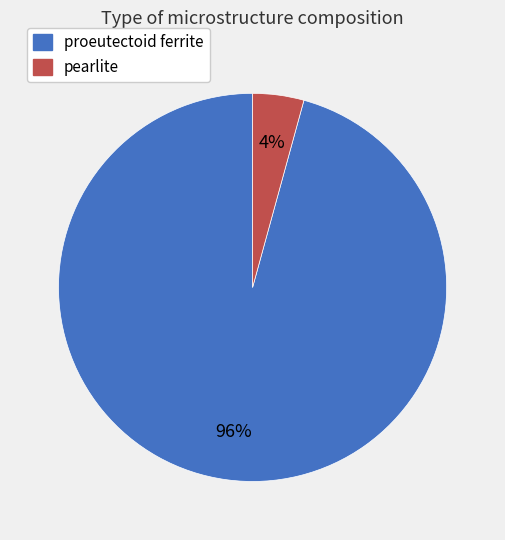

To the nearest percent, what percentage of the pie is pearlite?

4%